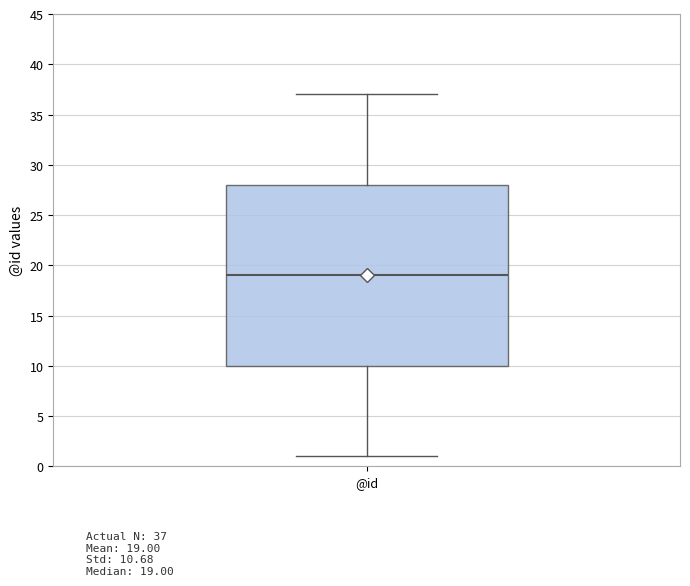

Where is the upper edge of the box for @id on the y-axis? The values are not printed on the chart, so give them approximately, as read against the axis.

28